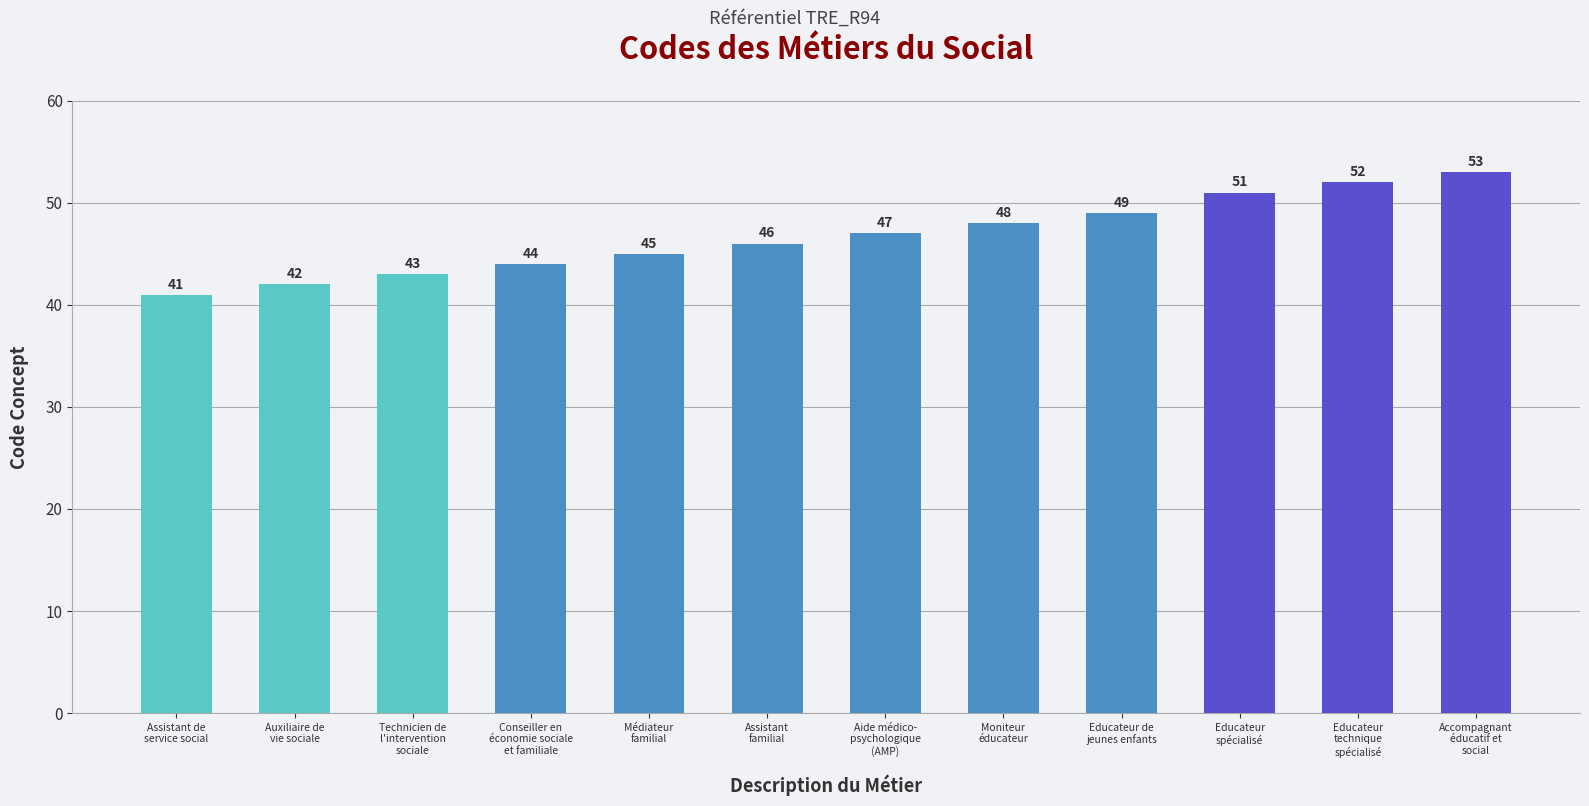

Reading left to right, what are all the values shown in this chart?

Assistant de
service social=41	Auxiliaire de
vie sociale=42	Technicien de
l'intervention
sociale=43	Conseiller en
économie sociale
et familiale=44	Médiateur
familial=45	Assistant
familial=46	Aide médico-
psychologique
(AMP)=47	Moniteur
éducateur=48	Educateur de
jeunes enfants=49	Educateur
spécialisé=51	Educateur
technique
spécialisé=52	Accompagnant
éducatif et
social=53